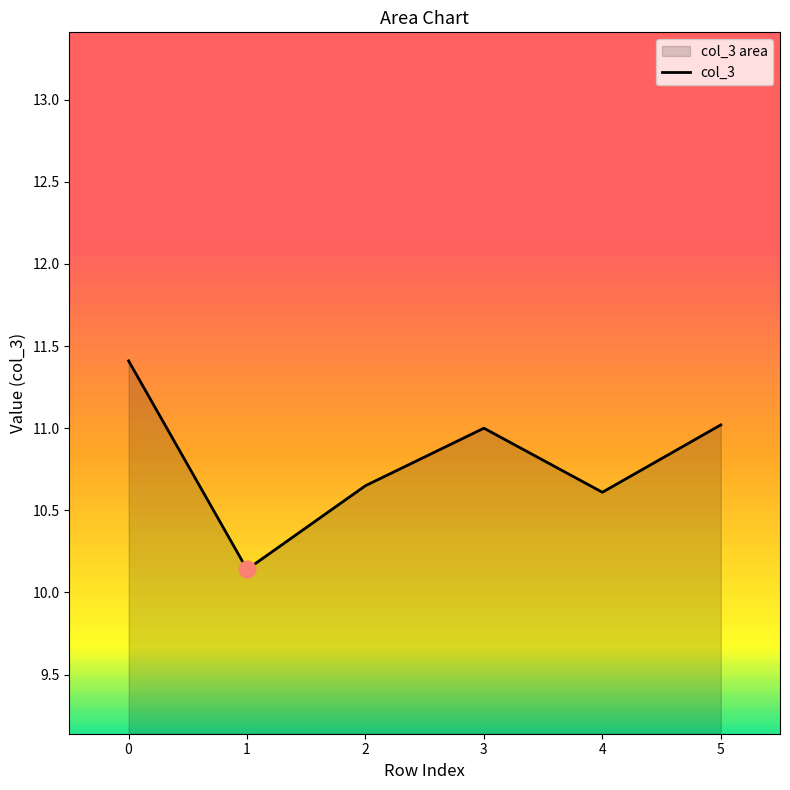

What is the value of the 2nd point from the left?

10.1